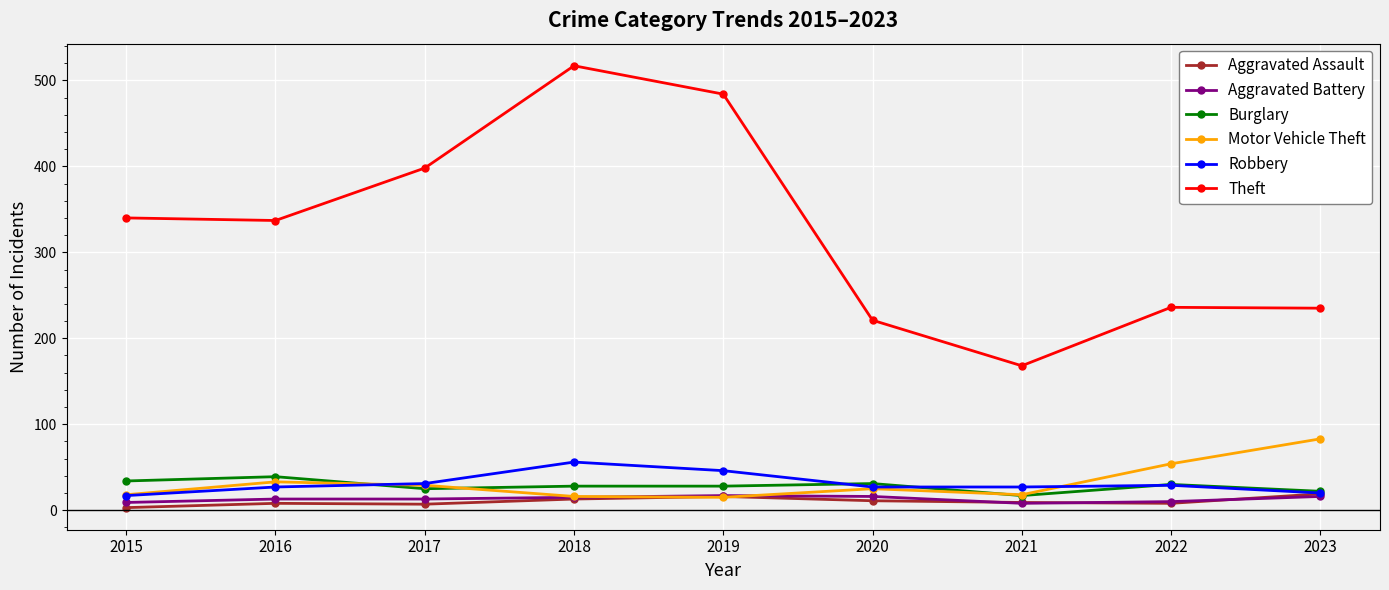

How many intersections are there between Aggravated Assault and Aggravated Battery?

3